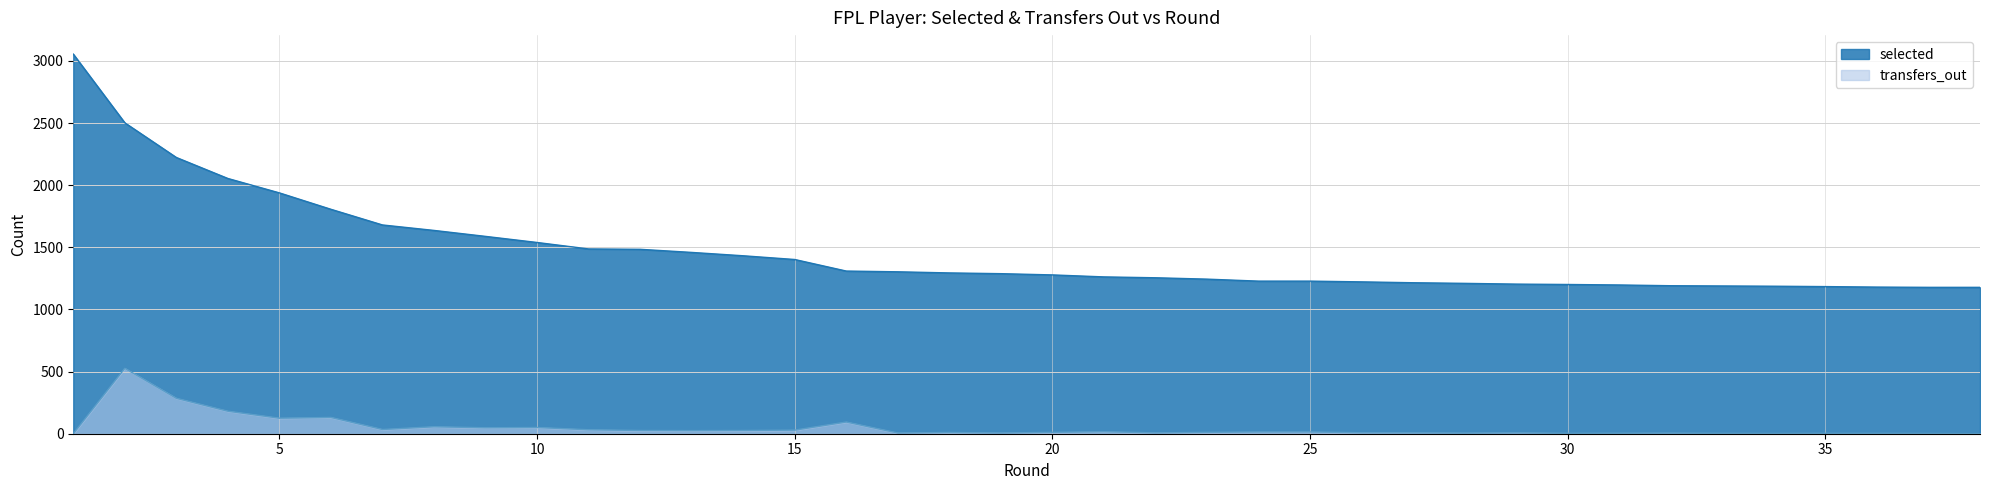

What is the spread (max minus min) of values at 2?

1976